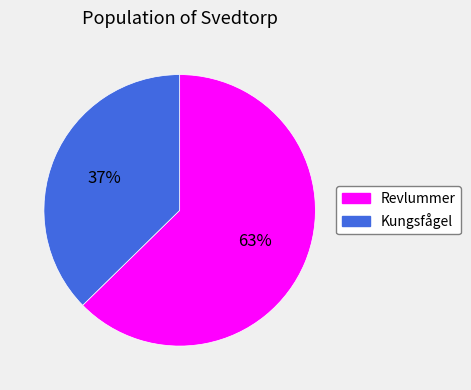

To the nearest percent, what is the combined percentage of Kungsfågel and Revlummer?

100%